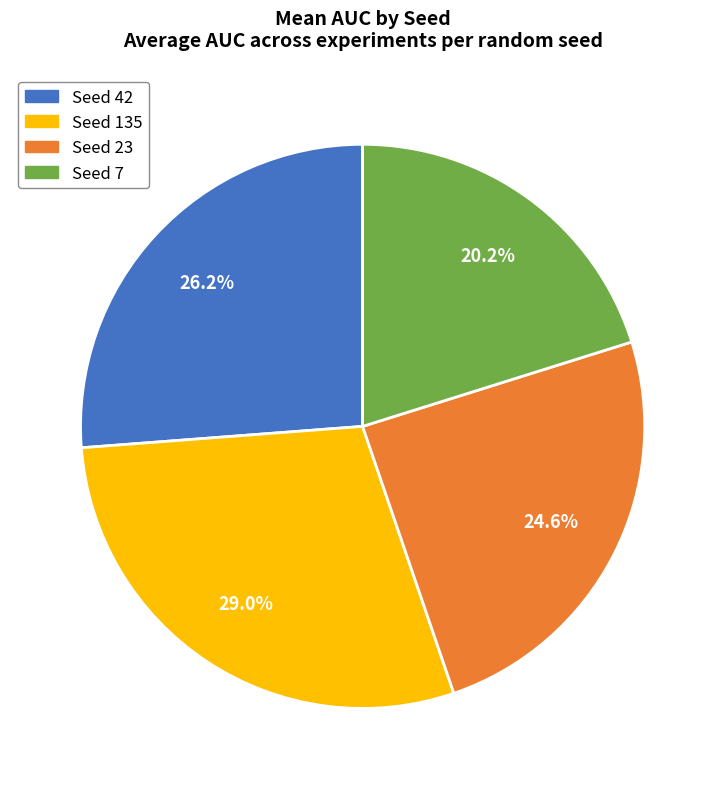

Is there any slice that represents more than half of the pie?

No